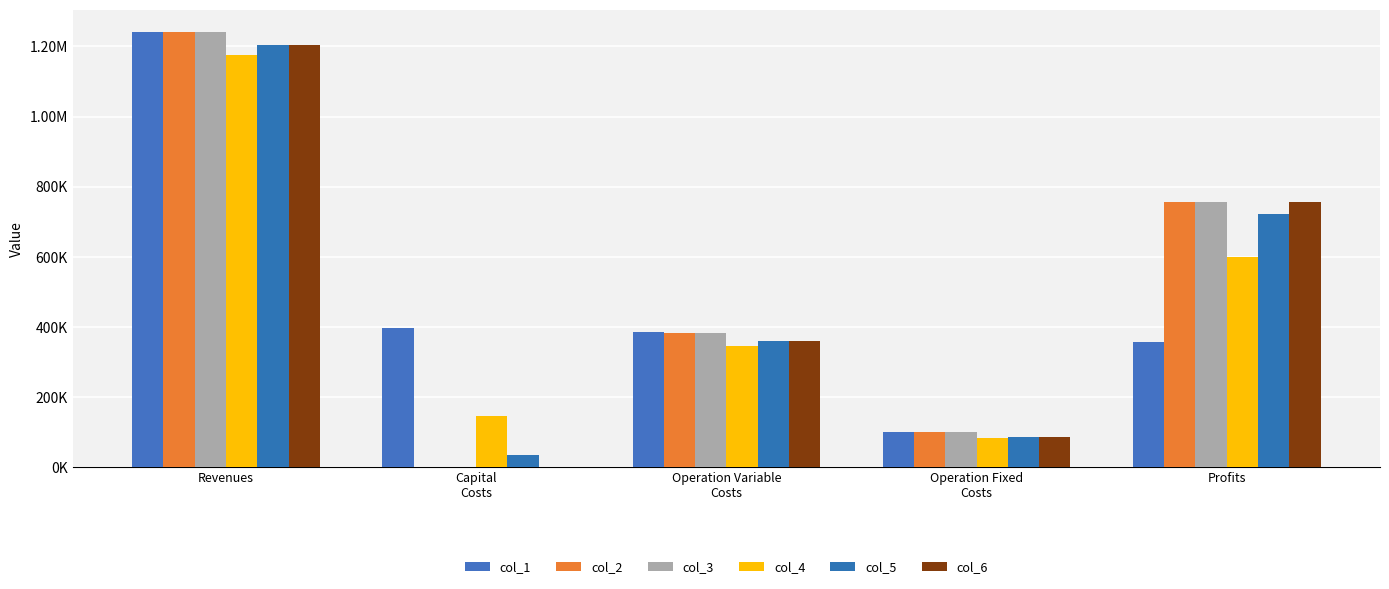

Does the chart contain stacked bars?

No